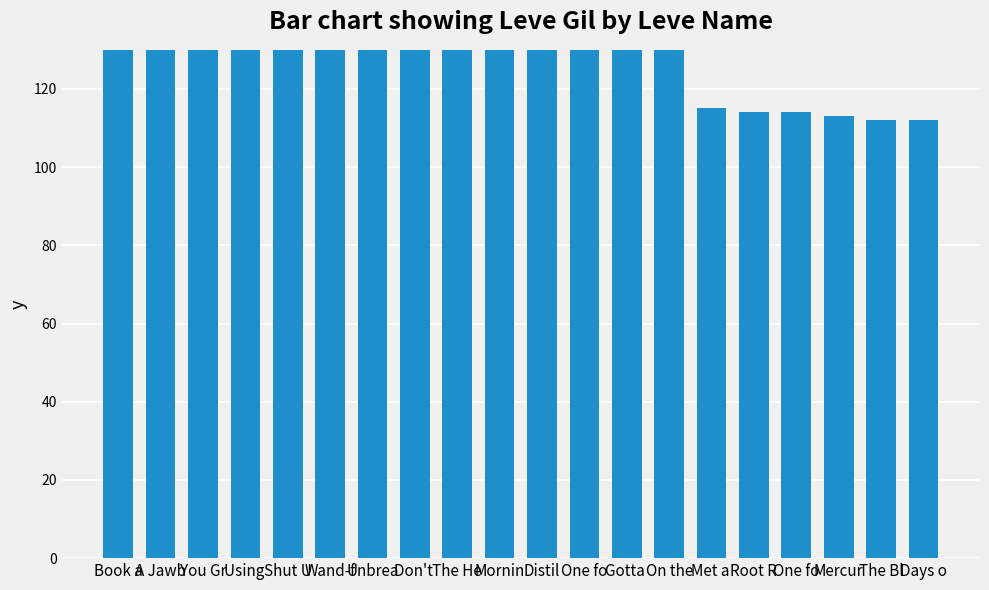

How many data points are less than 169?

9